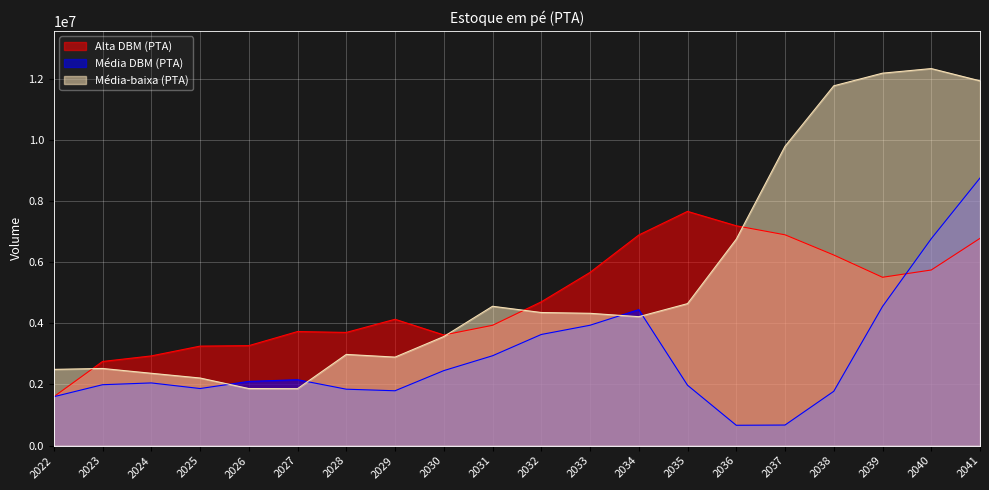

True or false: Média-baixa (PTA) has a value of 4557136.0 at 2031.

True